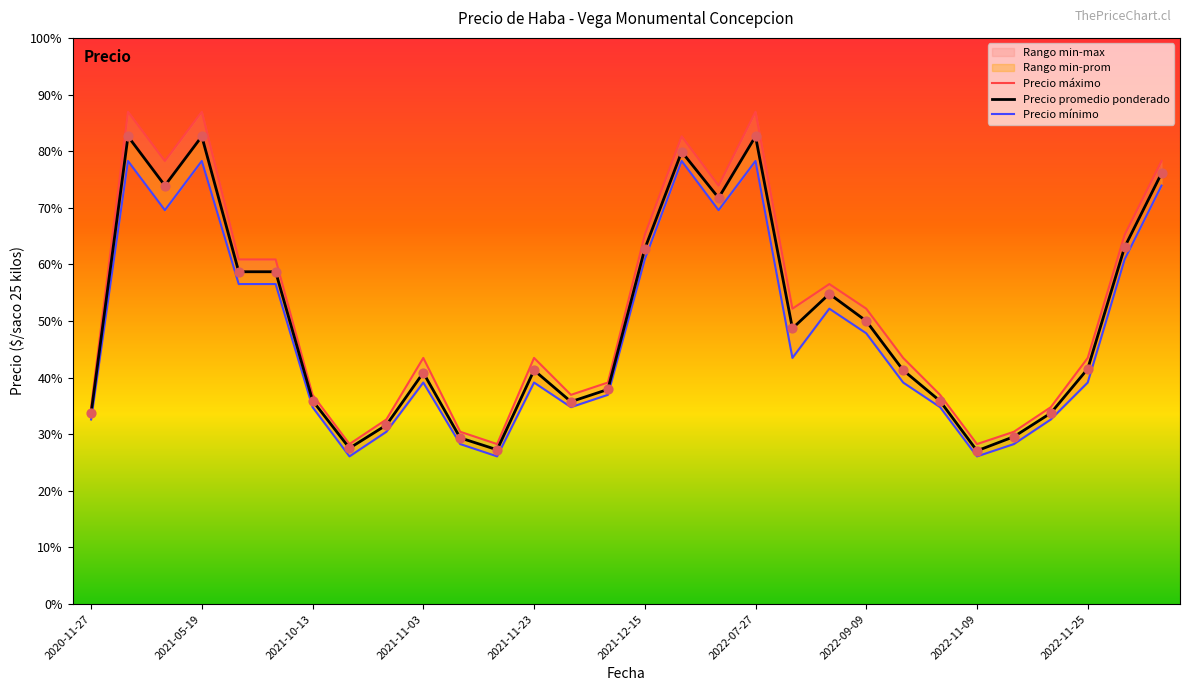

Which series contains the lowest Y value?

Precio mínimo